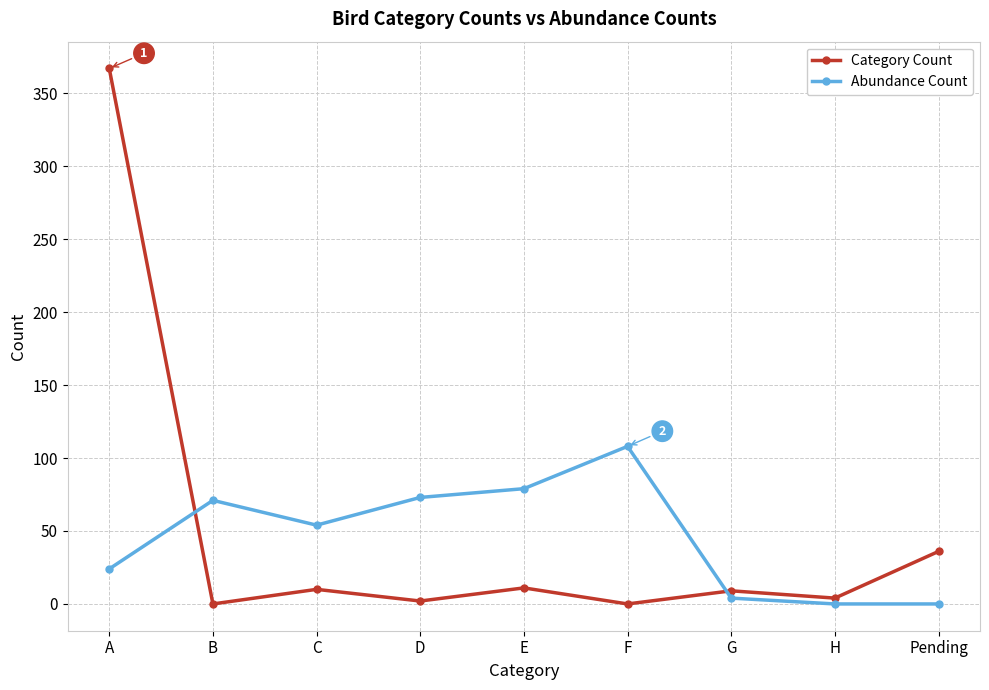

What position from the right is G?

3